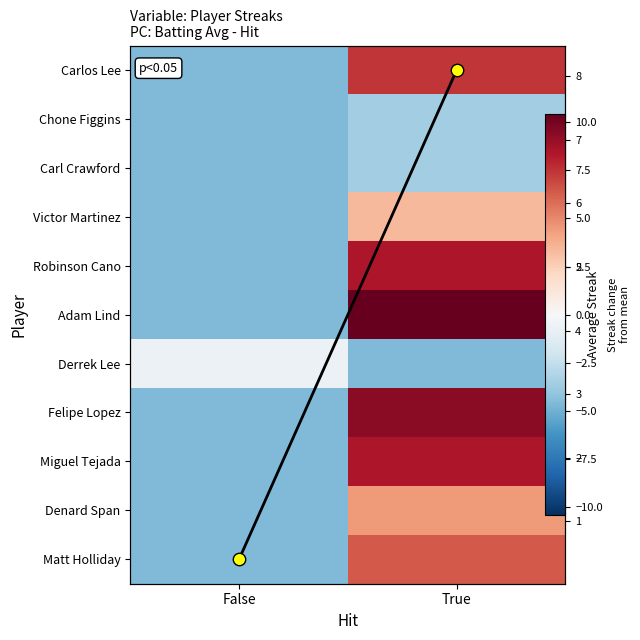

Which category has the highest value in the Carl Crawford series?

True